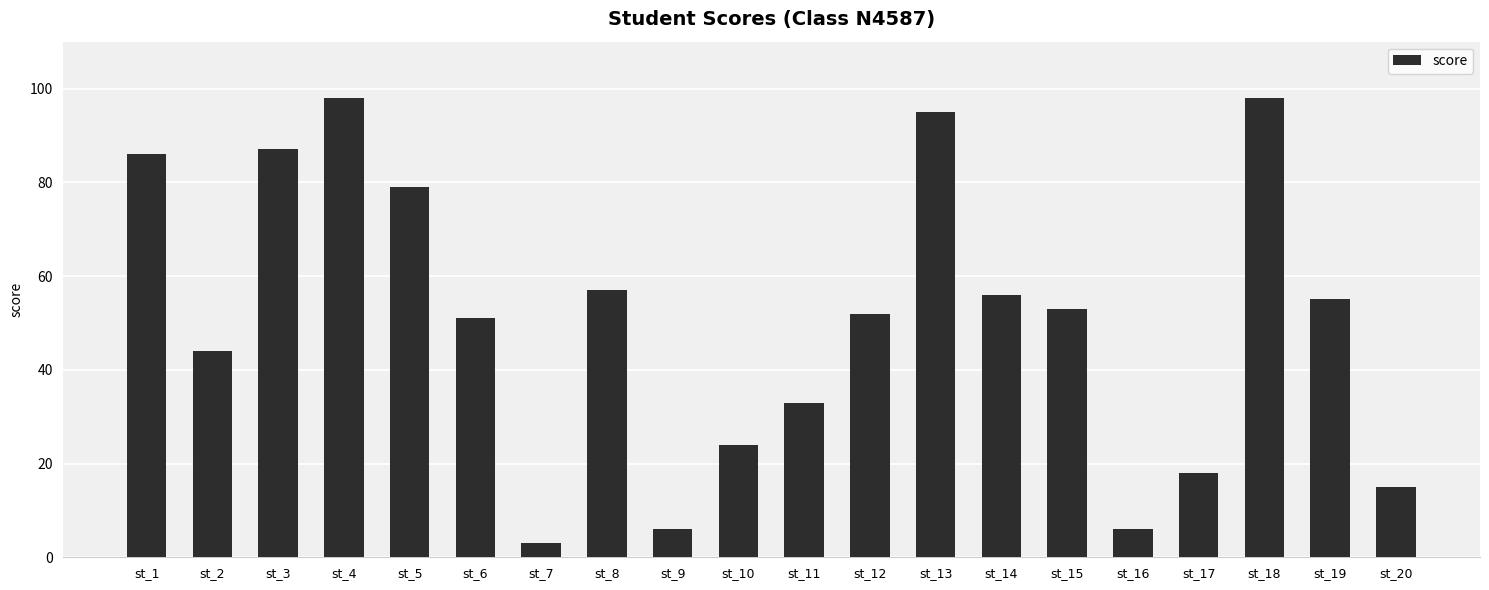

Reading right to left, what are all the values shown in this chart?

15	55	98	18	6	53	56	95	52	33	24	6	57	3	51	79	98	87	44	86